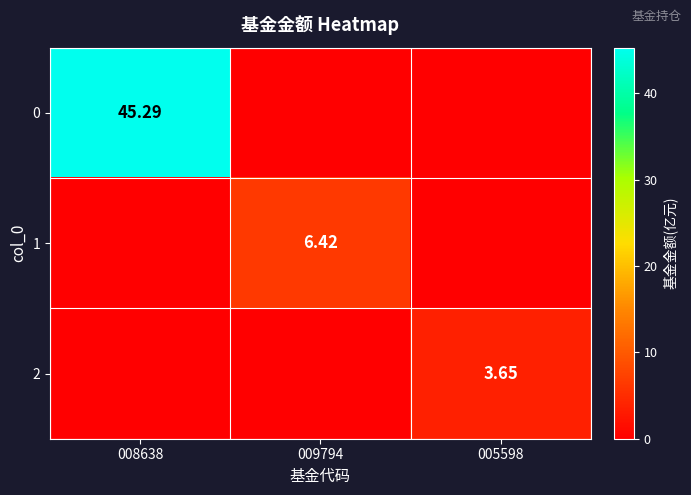

The value of 1 at 009794 is 11.0. True or false?

False